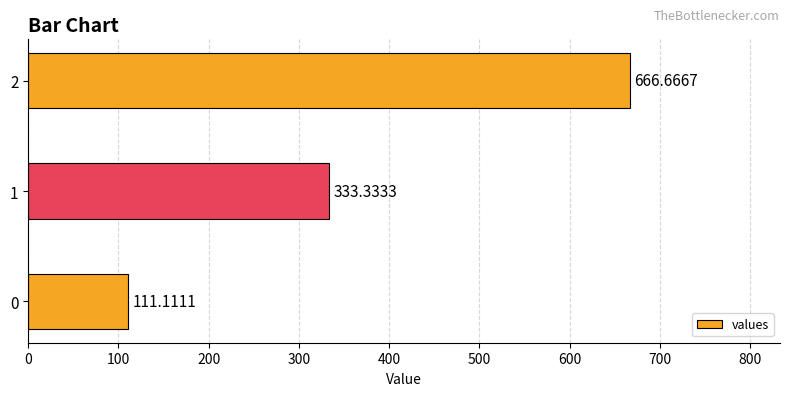

What is the change in value from 1 to 2?

+333.3